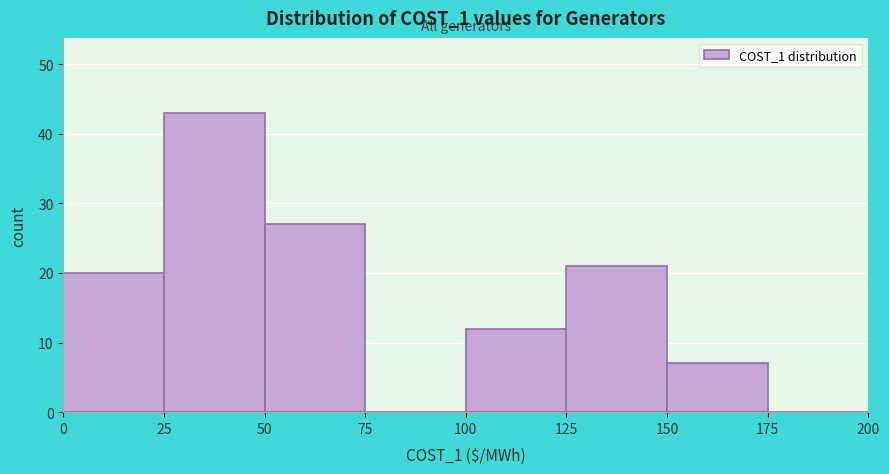

How tall is the bar that spans 50 to 75 on the x-axis? The values are not printed on the chart, so give them approximately, as read against the axis.

27